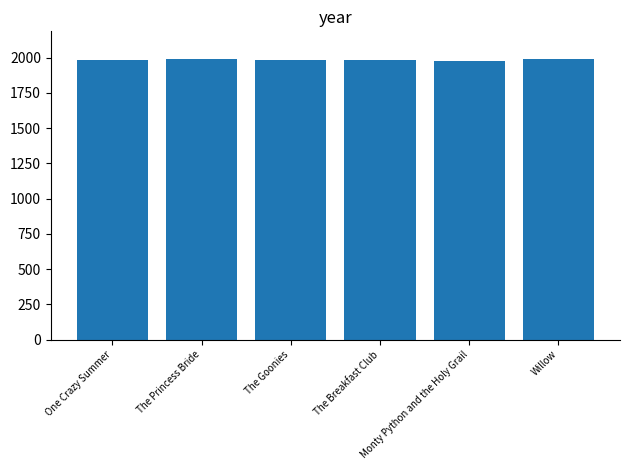

What is the value of the 3rd bar from the left?

1985